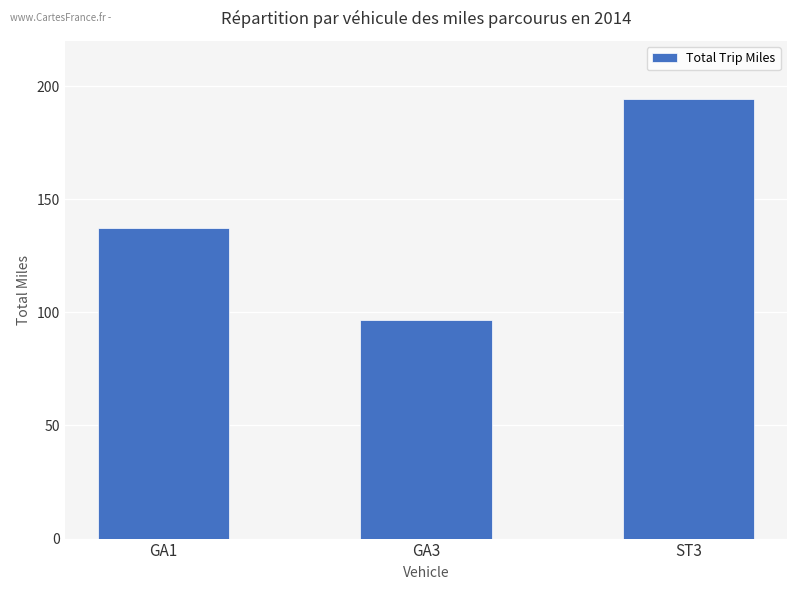

What is the label of the 3rd bar from the right?

GA1